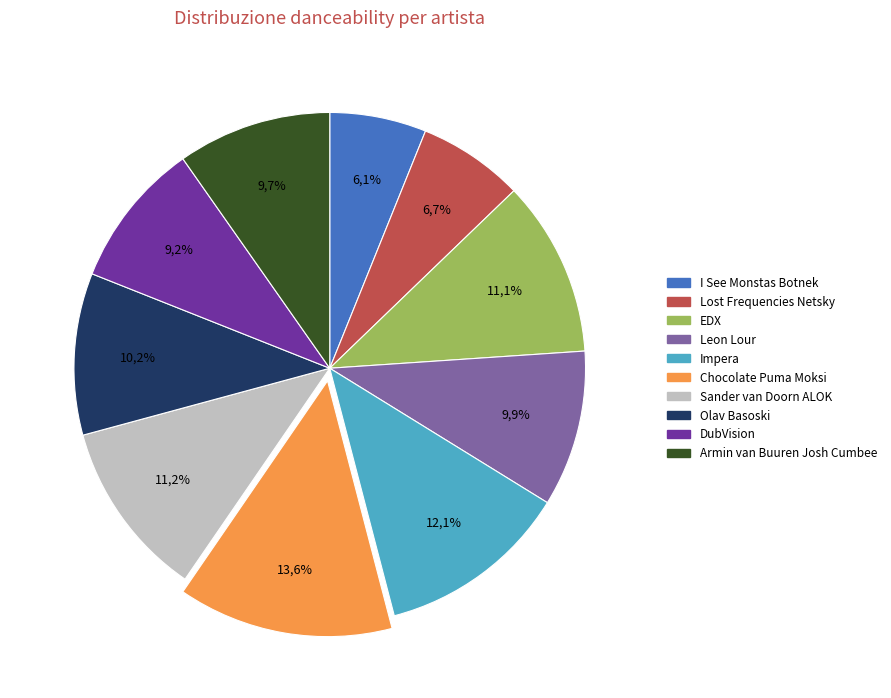

Which category has the smallest portion of the pie?

I See Monstas Botnek